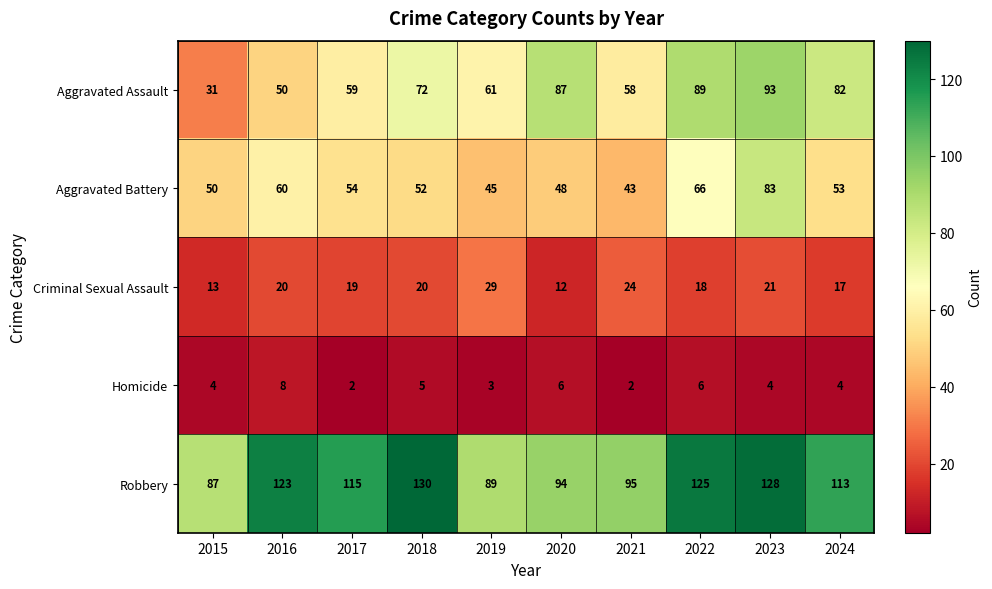

What is the maximum value shown in the chart?

130